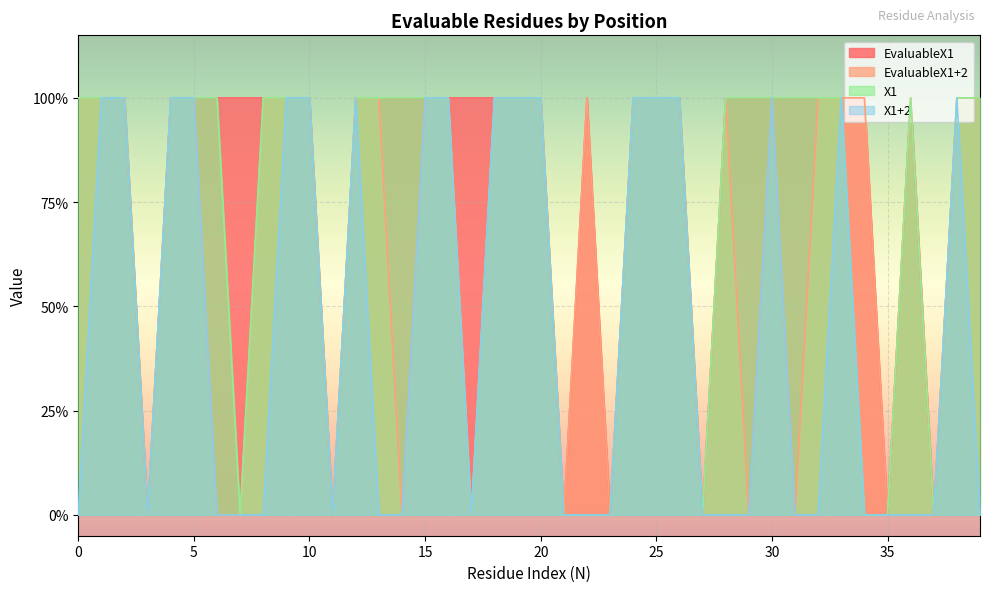

Reading left to right, transcribe all the data shown in this chart.

EvaluableX1: 1	1	1	0	1	1	1	1	1	1	1	0	1	1	1	1	1	1	1	1	1	0	1	0	1	1	1	0	1	1	1	1	1	1	1	0	1	0	1	1
EvaluableX1+2: 1	1	1	0	1	1	0	0	1	1	1	0	1	1	0	1	1	0	1	1	1	0	1	0	1	1	1	0	1	0	1	0	1	1	1	0	1	0	1	1
X1: 1	1	1	0	1	1	1	0	1	1	1	0	1	1	1	1	1	0	1	1	1	0	0	0	1	1	1	0	1	1	1	1	1	1	0	0	1	0	1	1
X1+2: 0	1	1	0	1	1	0	0	0	1	1	0	1	0	0	1	1	0	1	1	1	0	0	0	1	1	1	0	0	0	1	0	0	1	0	0	0	0	1	0